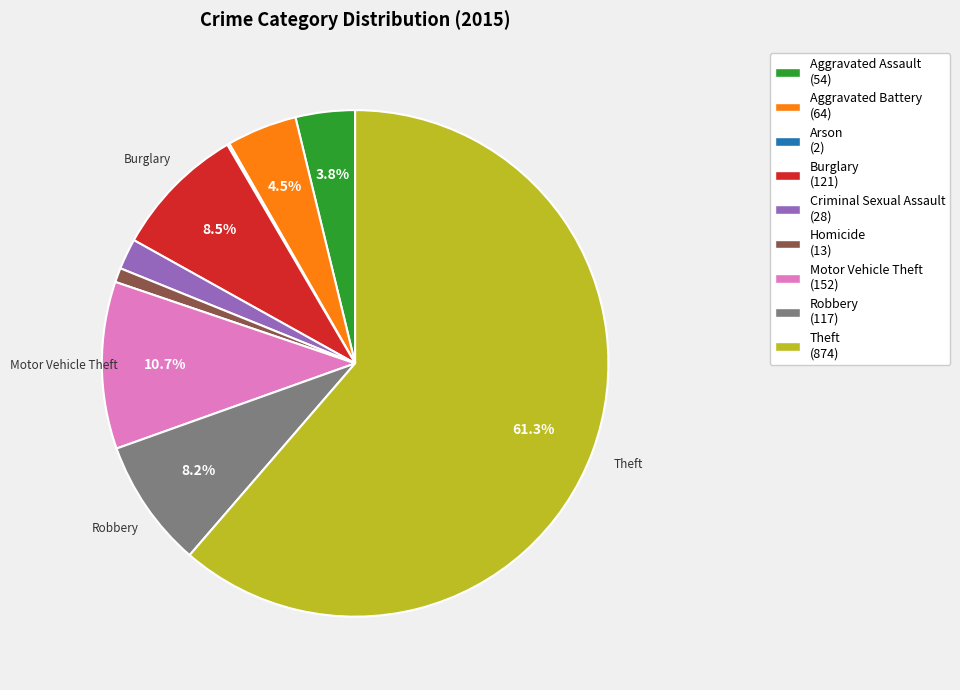

To the nearest percent, what is the average slice percentage?

11%